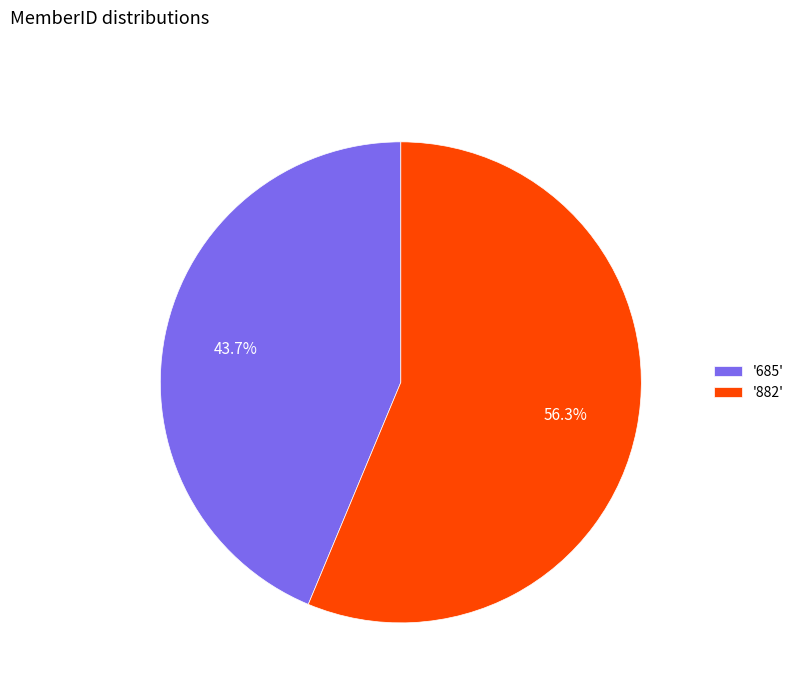

Which slice is the largest?

'882'